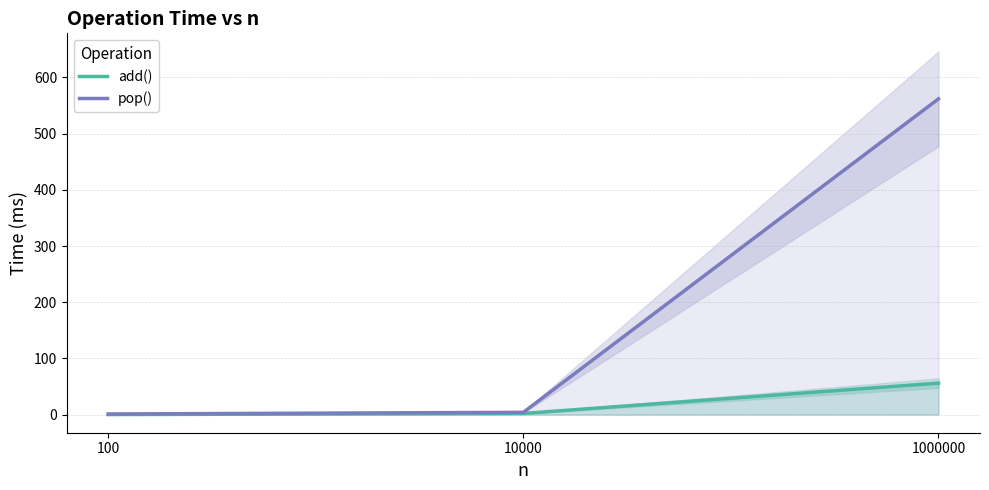

What is the difference between the highest and lowest values at 1000000?

506